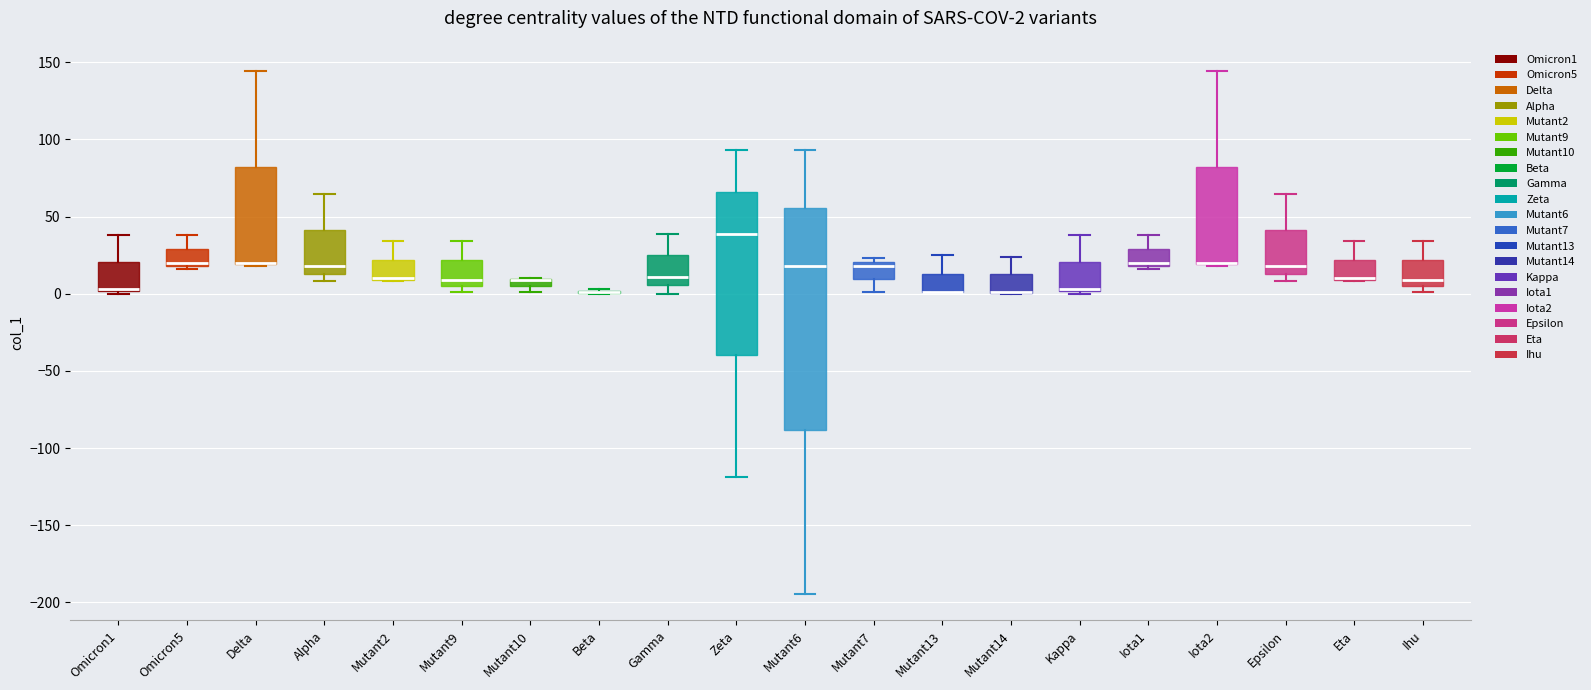

Which box is the tallest, from its lower edge to its upper edge?

Mutant6